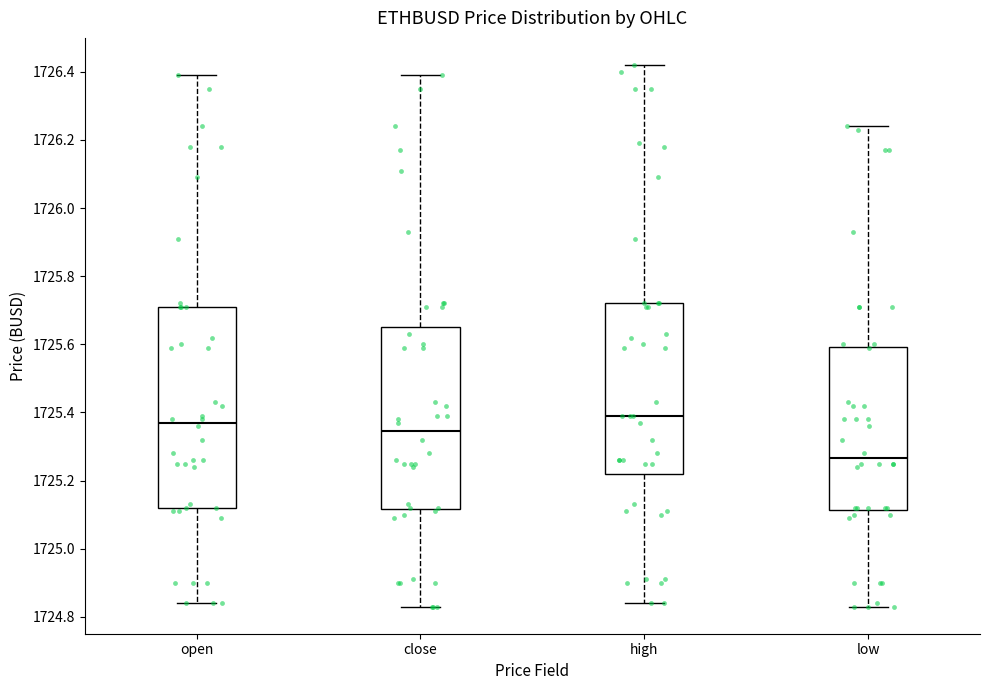

Reading left to right, transcribe this box plot: for each box, give where its median line is, the range the box spans, and where its two whiskers end, as read against the y-axis. The values are not printed on the chart, so give them approximately, as read against the axis.

open: median 1725.38, box 1725.12 to 1725.72, whiskers 1724.84 to 1726.40
close: median 1725.34, box 1725.12 to 1725.66, whiskers 1724.84 to 1726.40
high: median 1725.40, box 1725.22 to 1725.72, whiskers 1724.84 to 1726.42
low: median 1725.26, box 1725.12 to 1725.60, whiskers 1724.84 to 1726.24